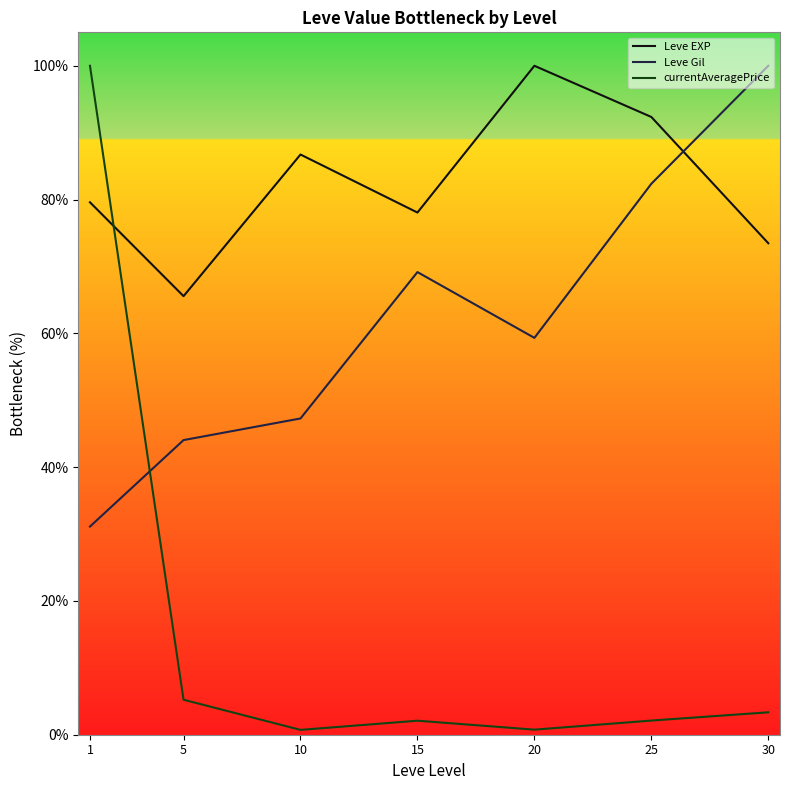

True or false: Leve Gil has a value of 69.2 at 15.

True